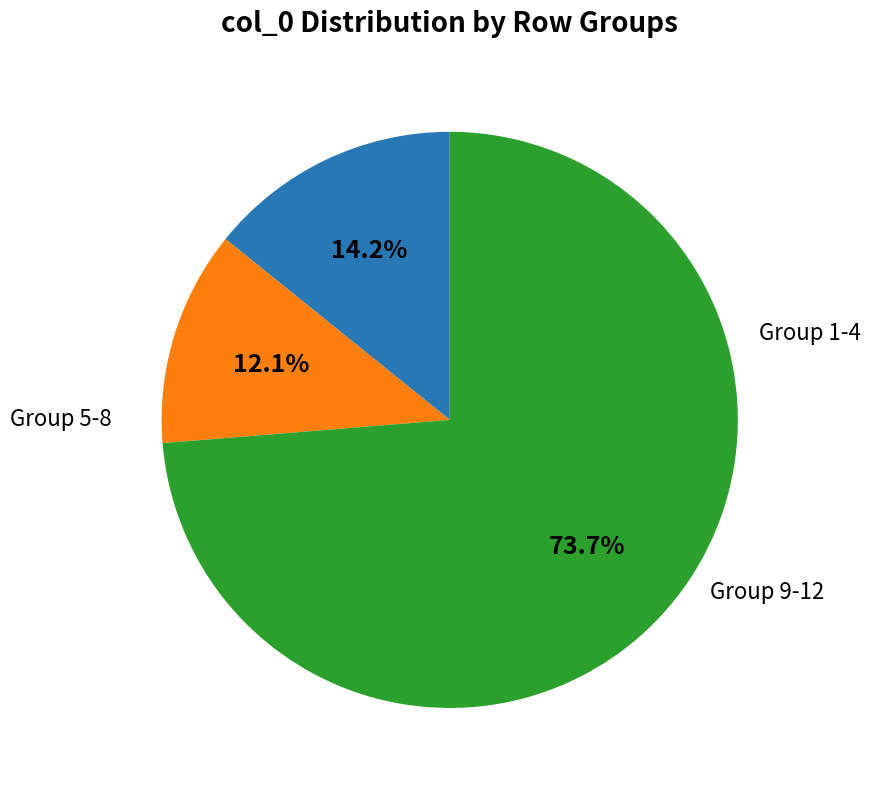

Is there any slice that represents more than half of the pie?

Yes